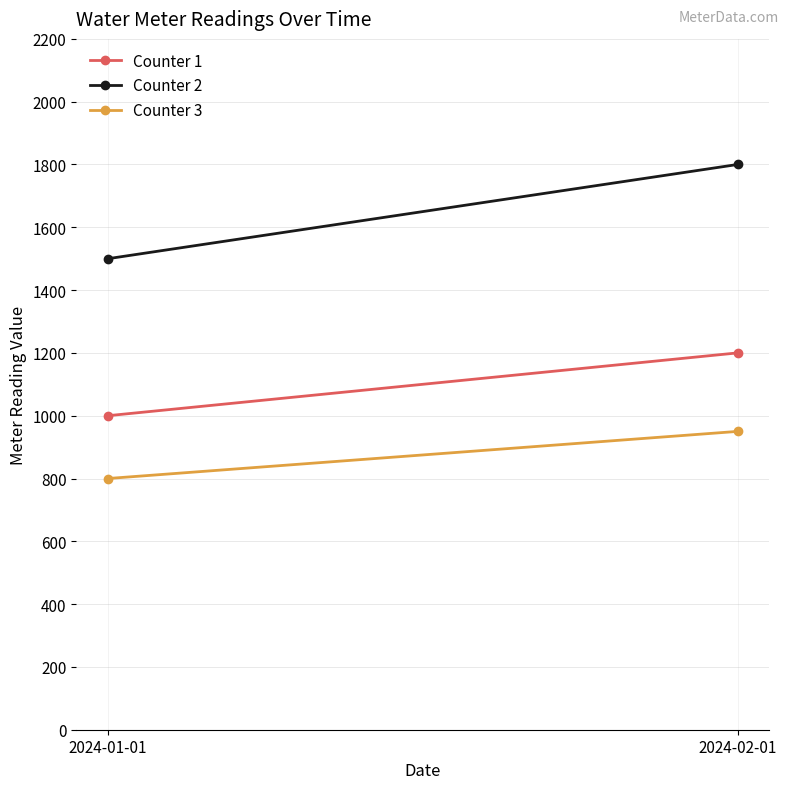

What is the approximate value of Counter 2 at 2024-02-01?

1800